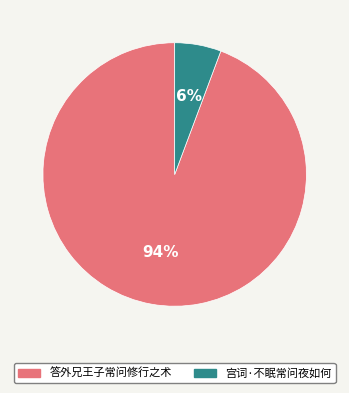

To the nearest percent, what percentage of the pie is 答外兄王子常问修行之术?

94%